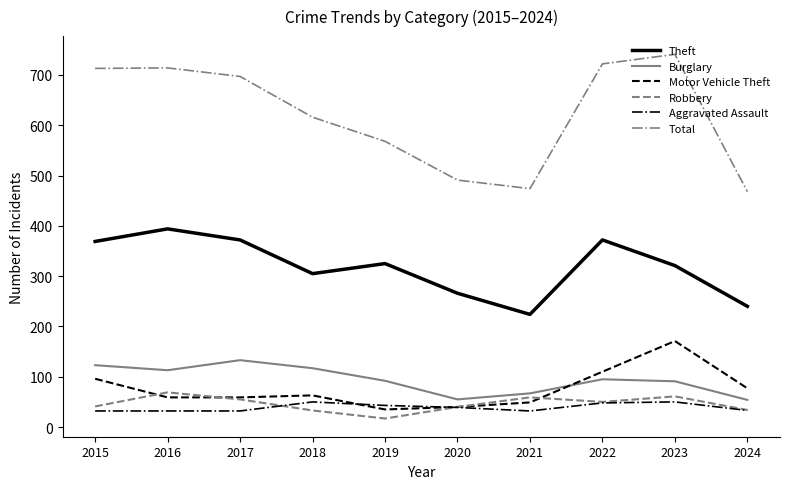

Which series has the largest total across all categories?

Total